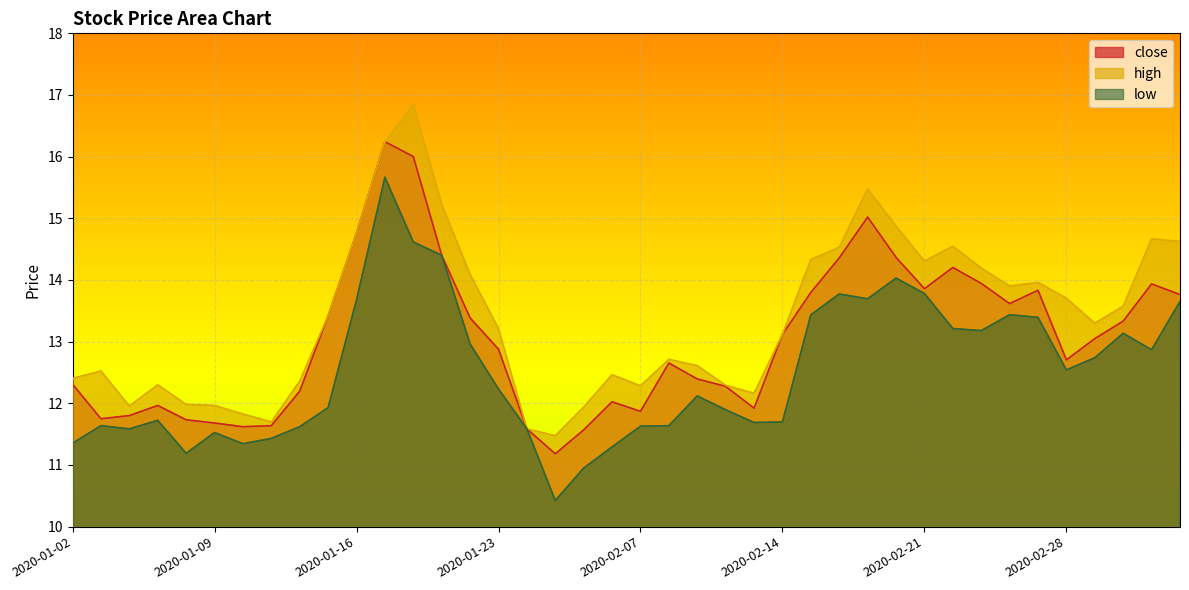

What is the spread (max minus min) of values at 2020-02-28?

1.2